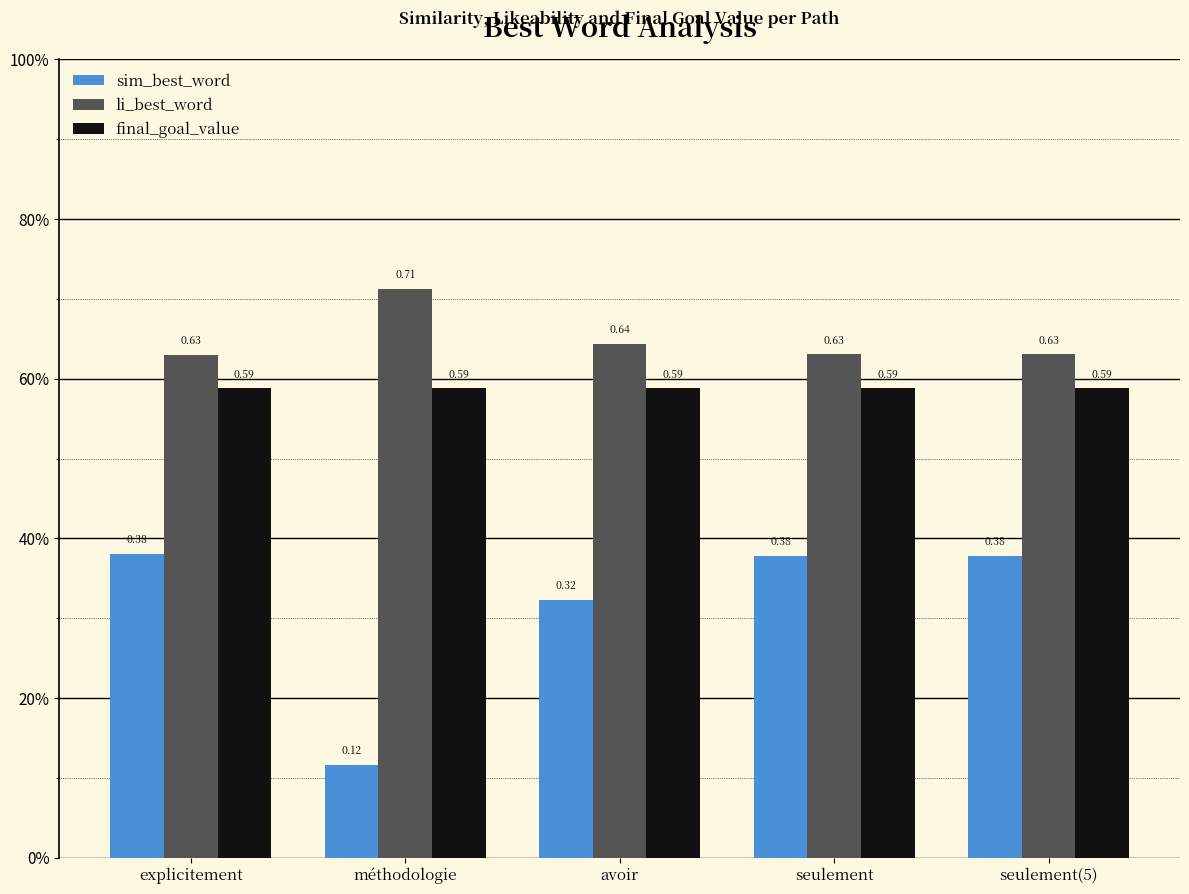

Reading left to right, extract all data points from this chart.

sim_best_word: explicitement=0.4	méthodologie=0.1	avoir=0.3	seulement=0.4	seulement(5)=0.4
li_best_word: explicitement=0.6	méthodologie=0.7	avoir=0.6	seulement=0.6	seulement(5)=0.6
final_goal_value: explicitement=0.6	méthodologie=0.6	avoir=0.6	seulement=0.6	seulement(5)=0.6